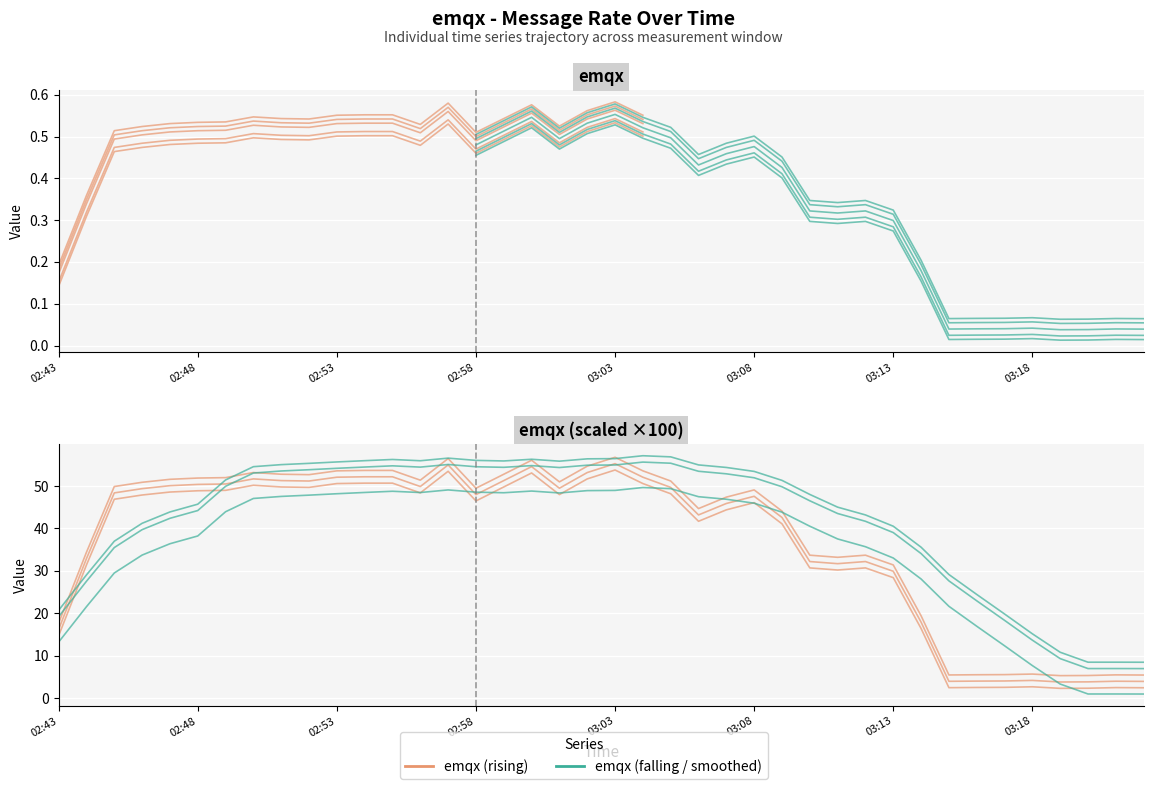

How many interior local peaks (higher than both neighbors) does the data have?

8